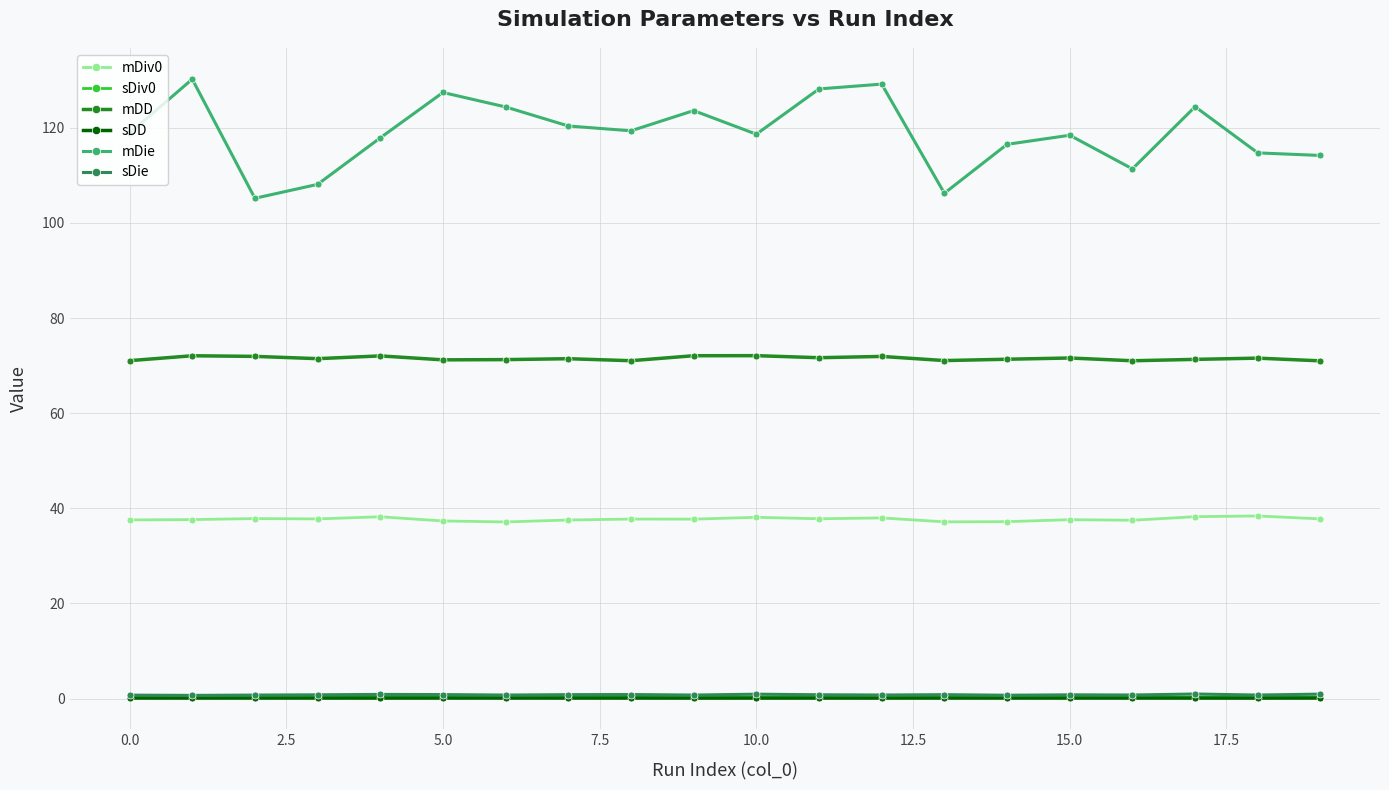

Which series has the largest range (max minus min)?

mDie